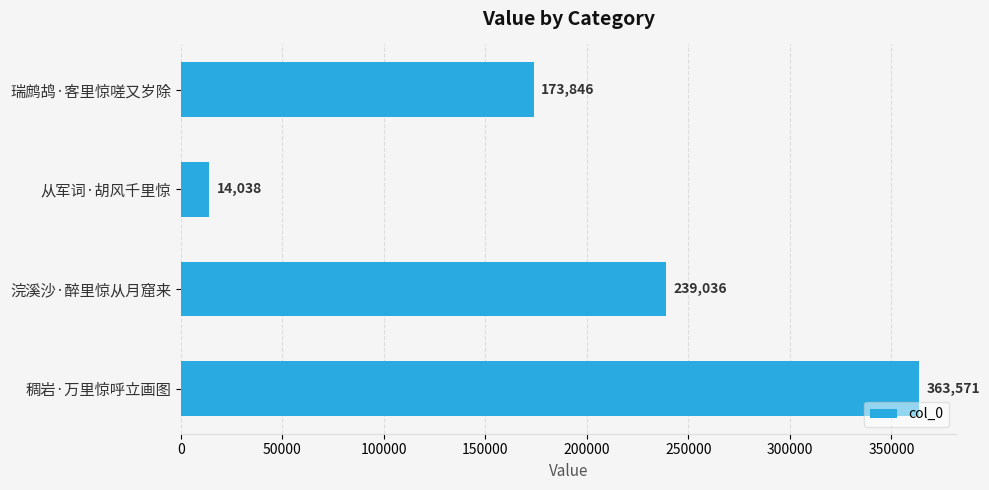

Reading bottom to top, what are all the values shown in this chart?

363571	239036	14038	173846